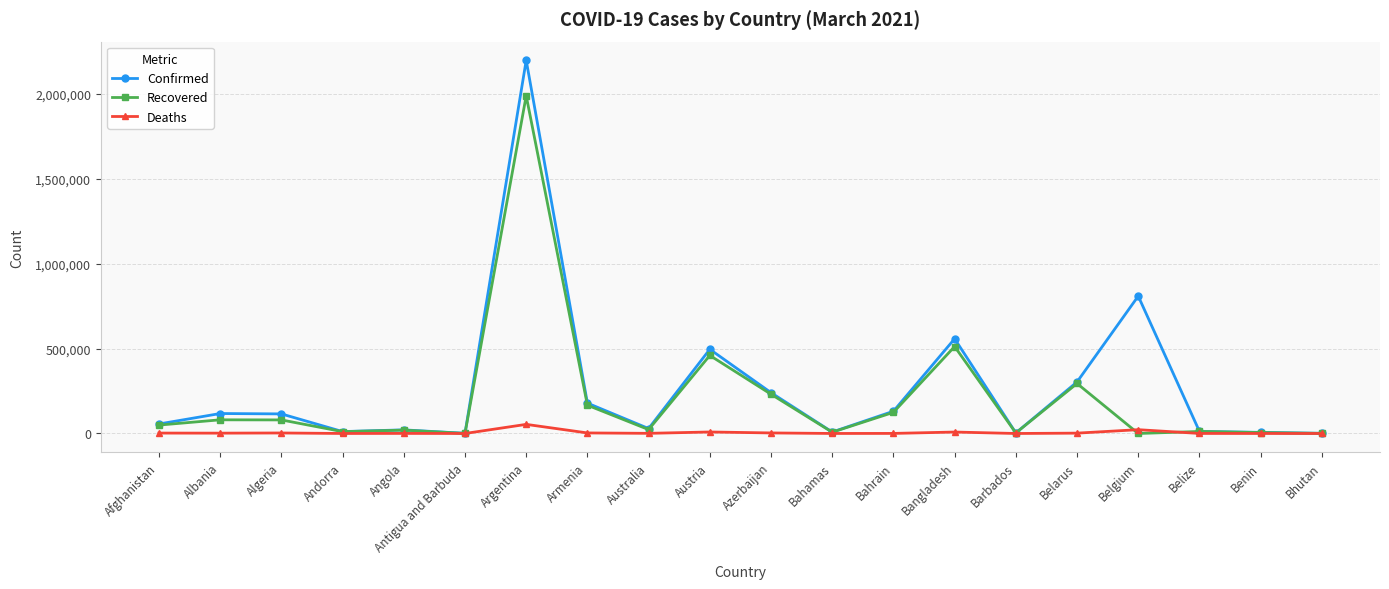

Rank the series by their average value, from highest to lowest.

Confirmed, Recovered, Deaths